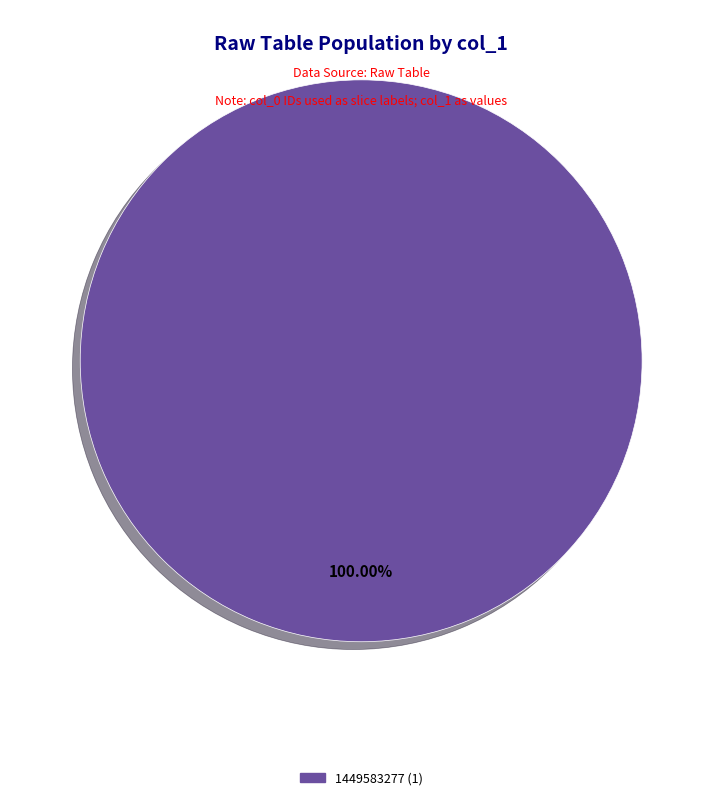

Count the number of slices in the pie.

1